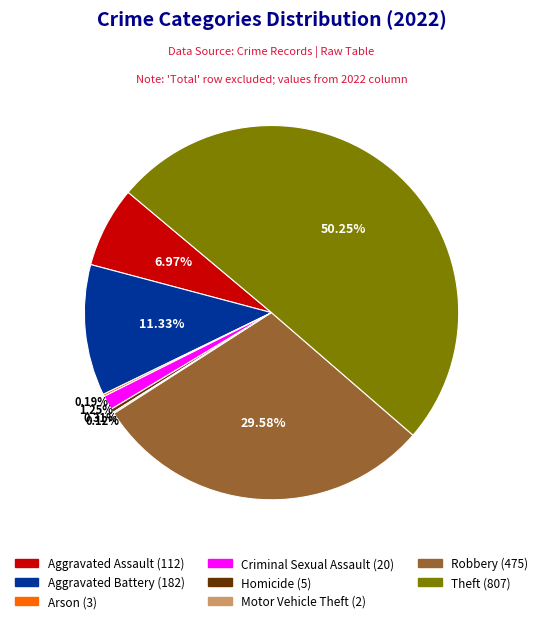

What percentage is the Robbery slice, to the nearest percent?

30%